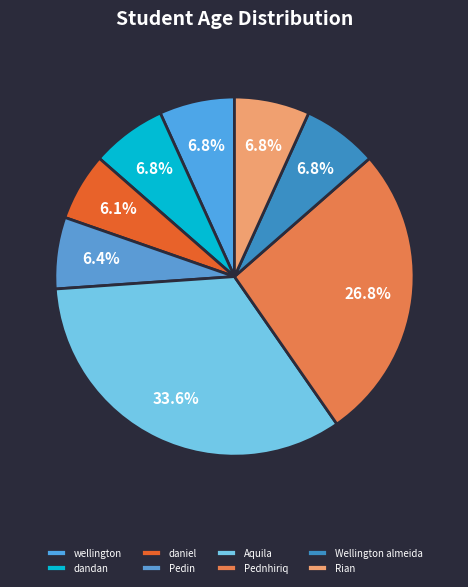

Is there a majority slice in this chart?

No